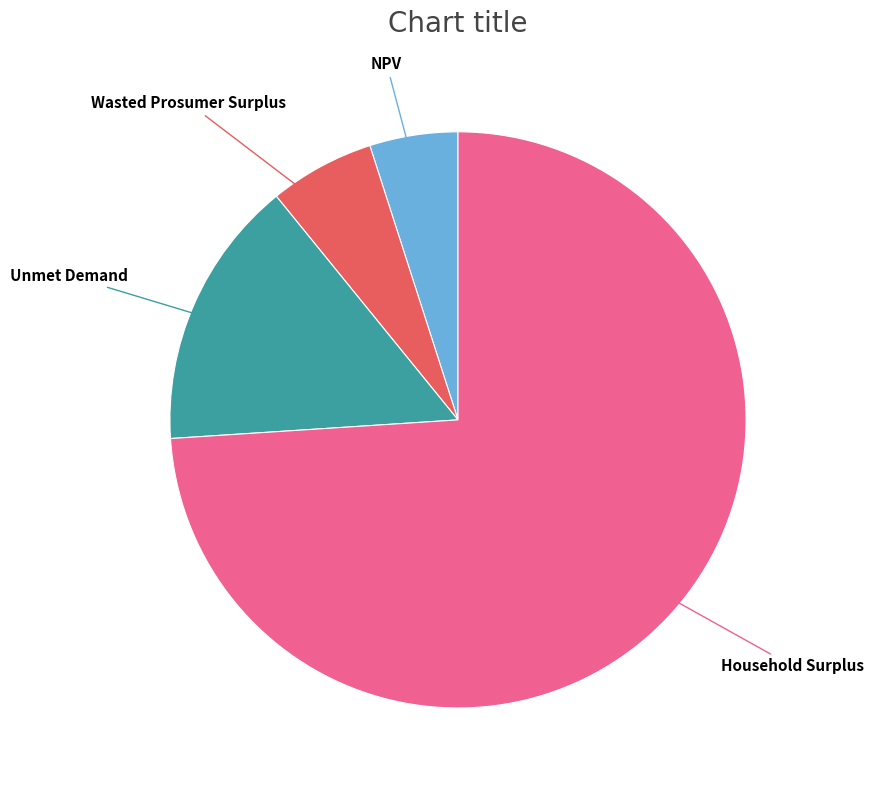

Is there any slice that represents more than half of the pie?

Yes